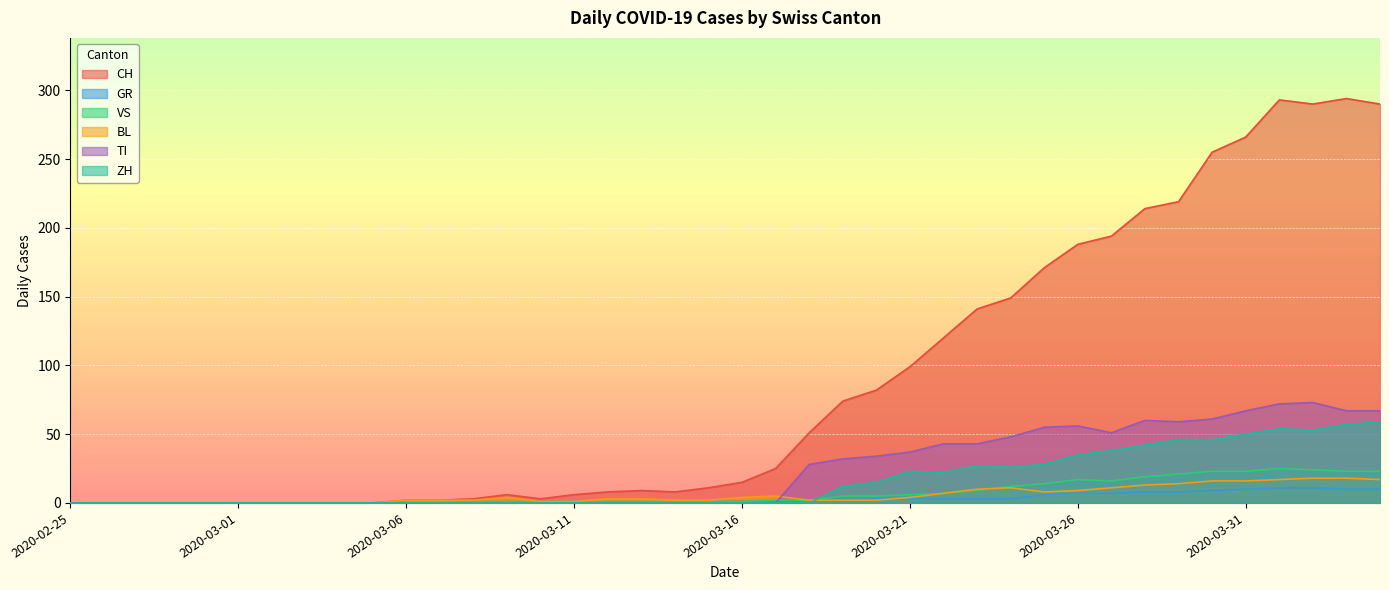

What is the label of the 1st point from the right?

2020-04-04